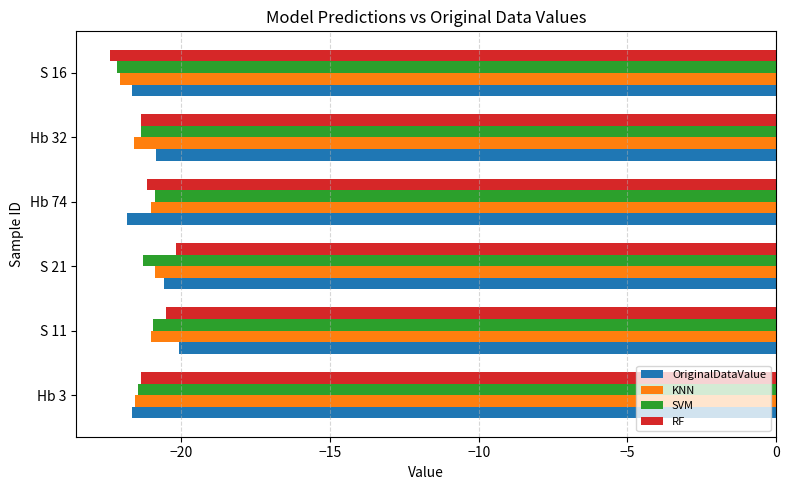

What is the minimum value for SVM?

-22.2